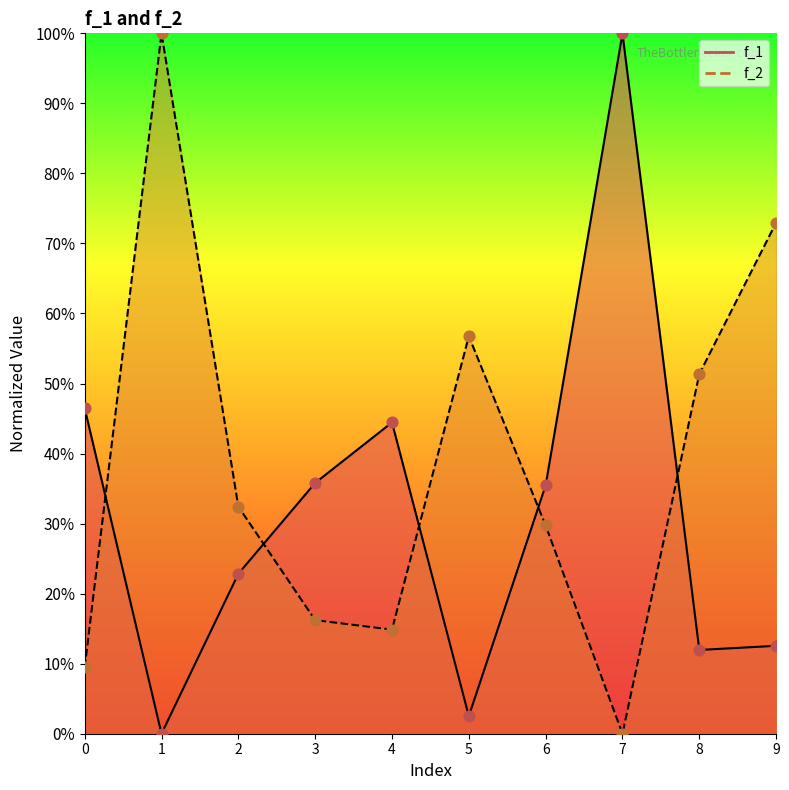

At which category is the sum across all series the highest?

1